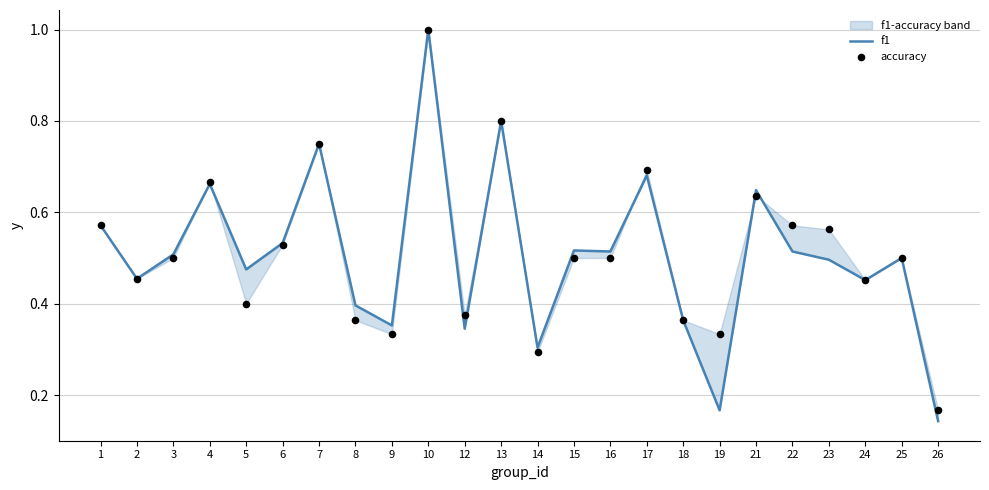

At how many categories does at least one series exceed 0?

24